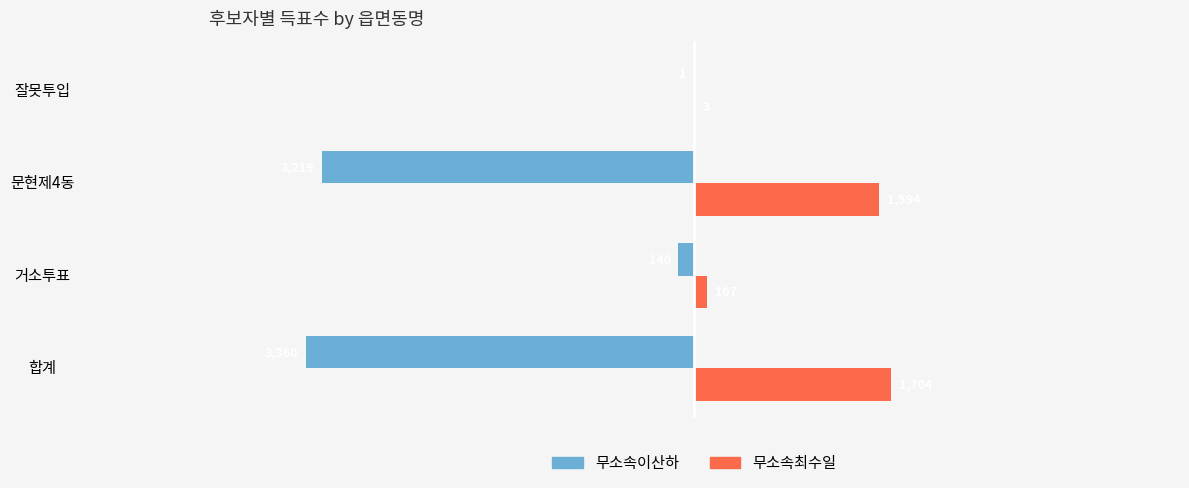

The value of 무소속최수일 at 합계 is 2267. True or false?

False